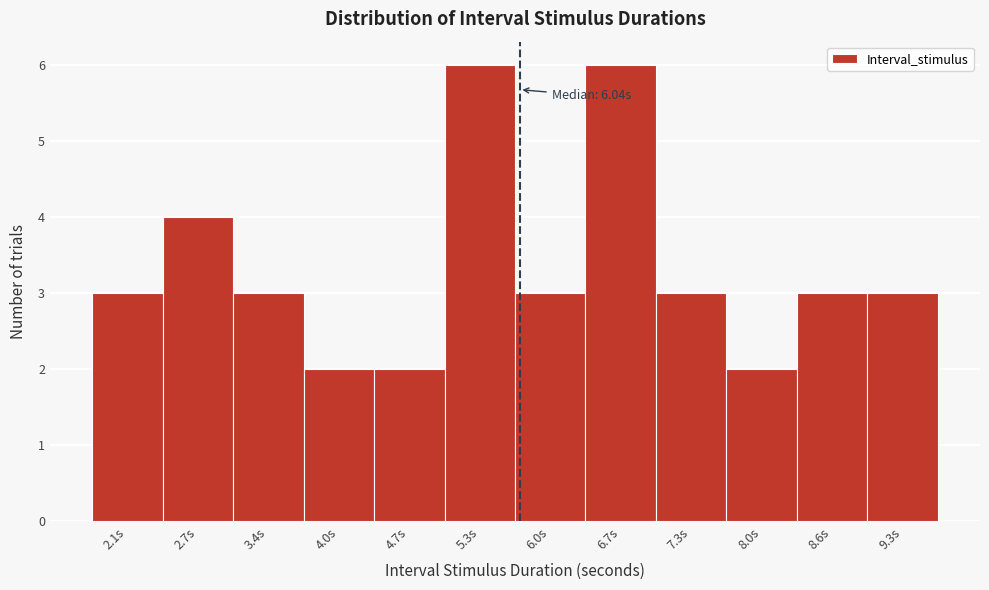

Reading left to right, list all the values displayed in this chart.

2.1s=3	2.7s=4	3.4s=3	4.0s=2	4.7s=2	5.3s=6	6.0s=3	6.7s=6	7.3s=3	8.0s=2	8.6s=3	9.3s=3